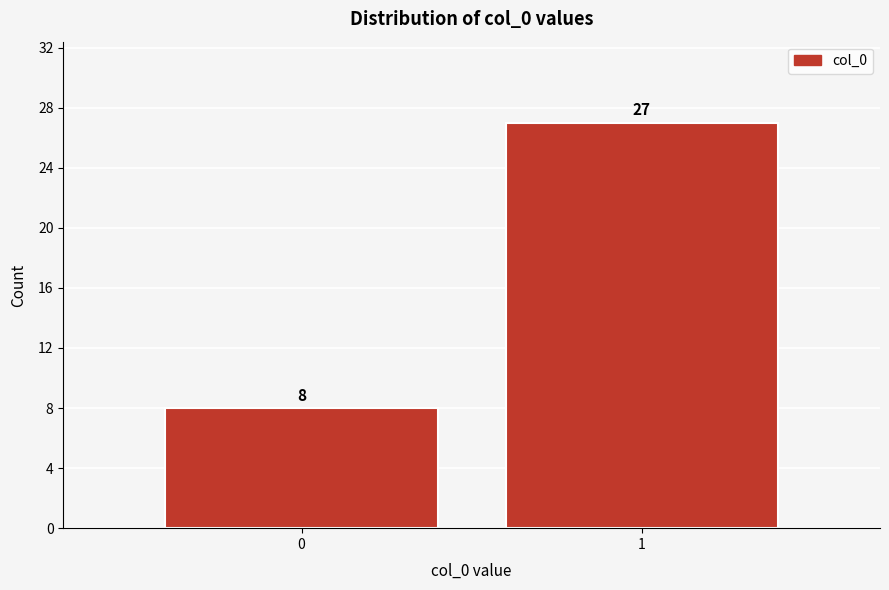

Reading right to left, list all the values displayed in this chart.

1=27	0=8